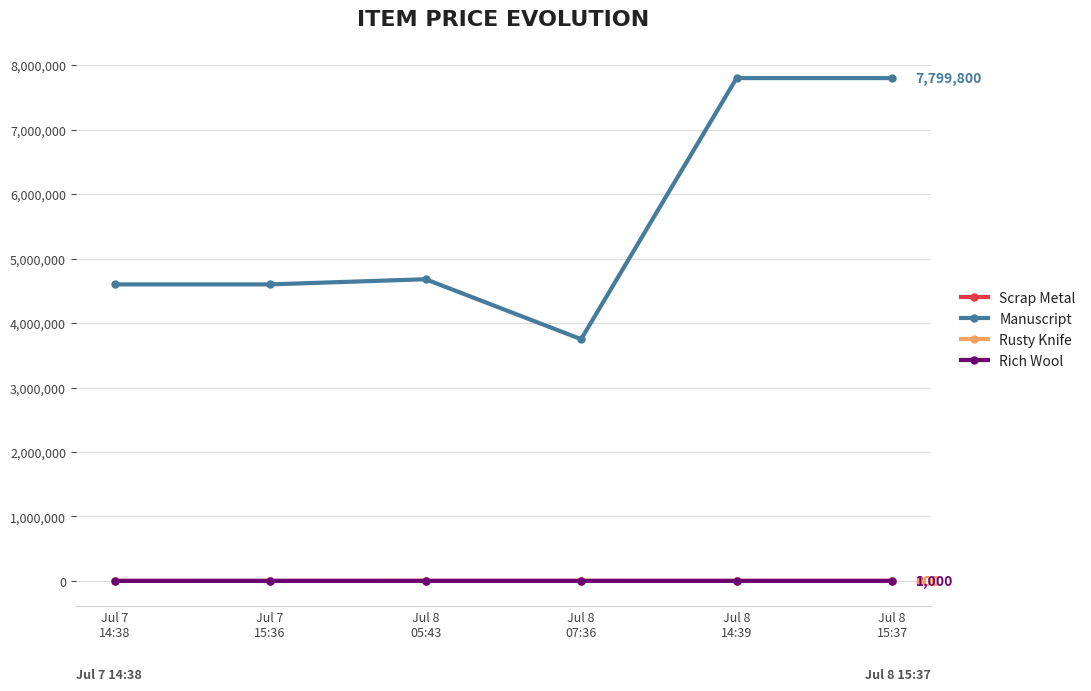

Count the number of categories in the chart.

6